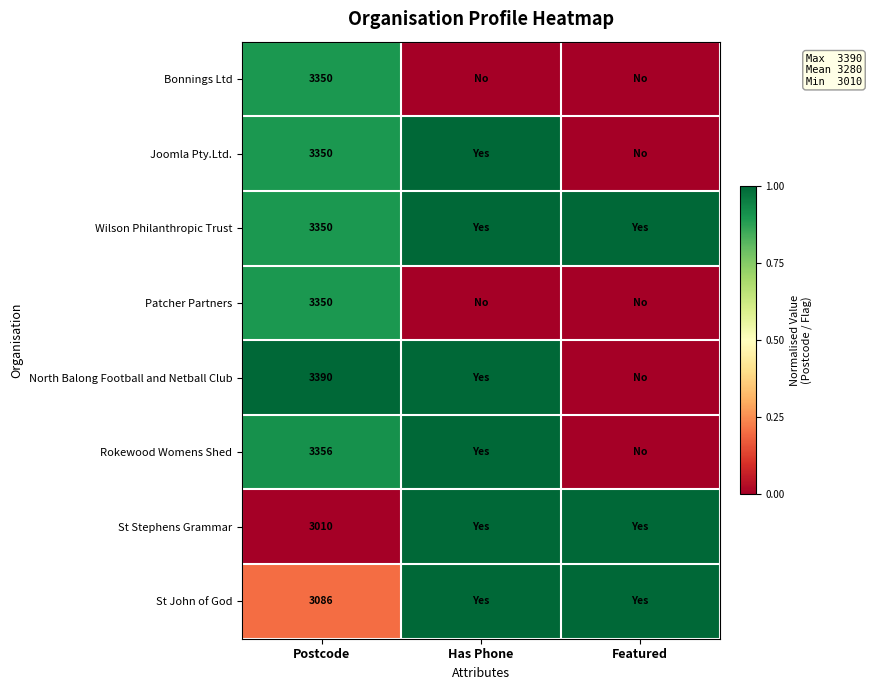

What is the difference between the highest and lowest values at Postcode?

380